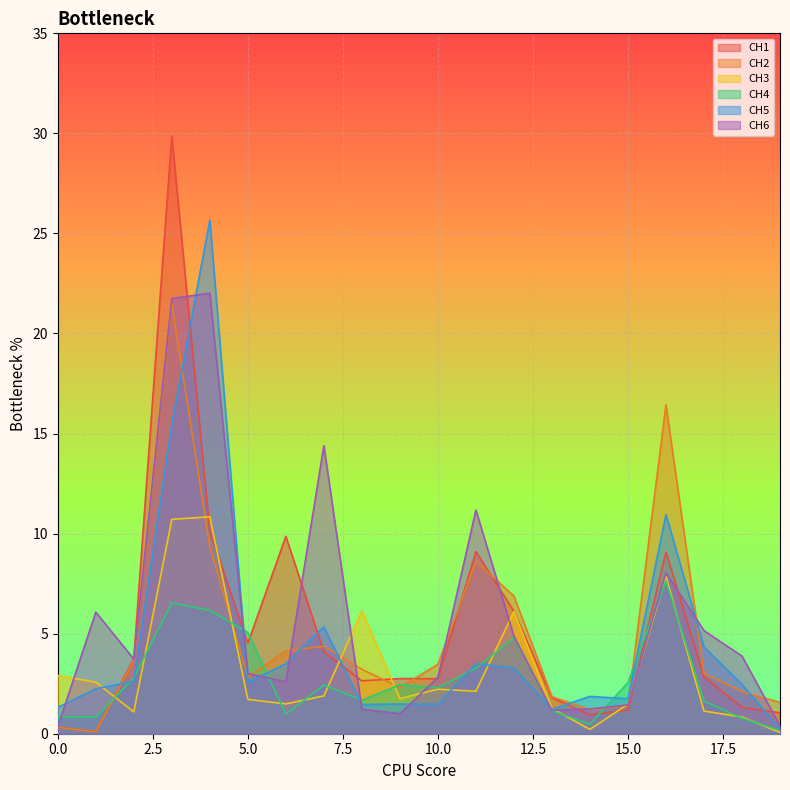

Is it true that CH1 equals 0.1 at 1?

True